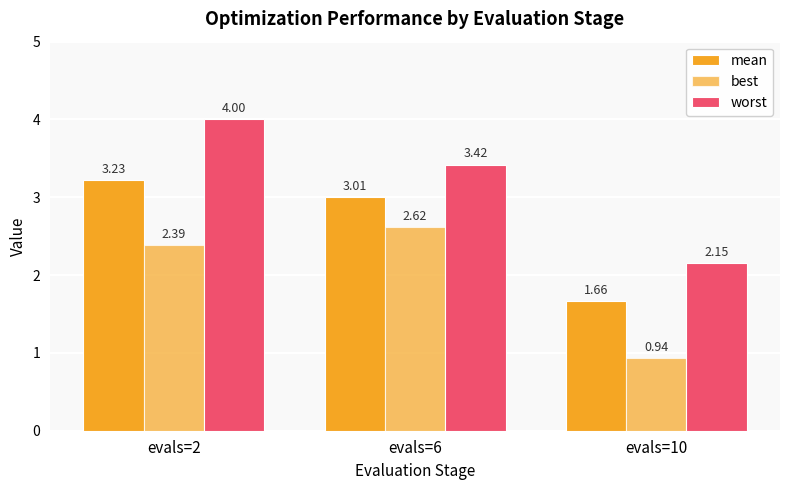

How many distinct data groups are displayed?

3